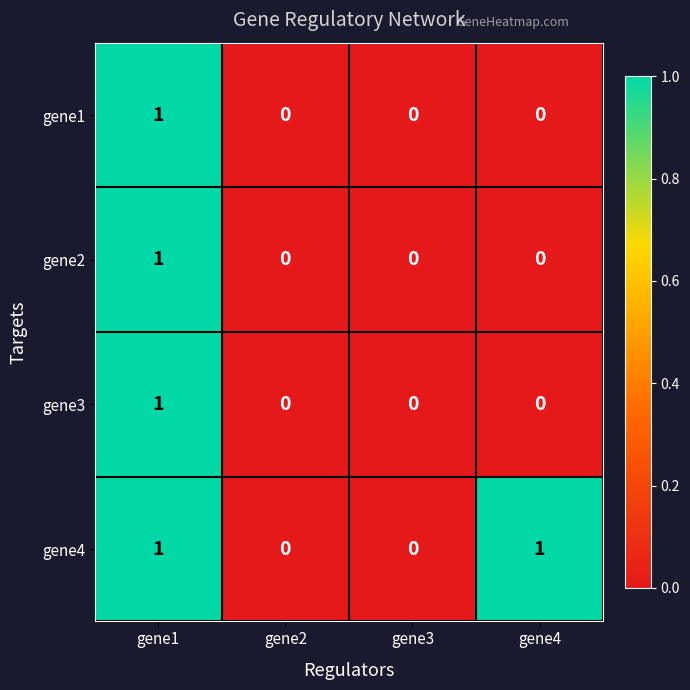

How many gene1 values are between 0 and 1?

4